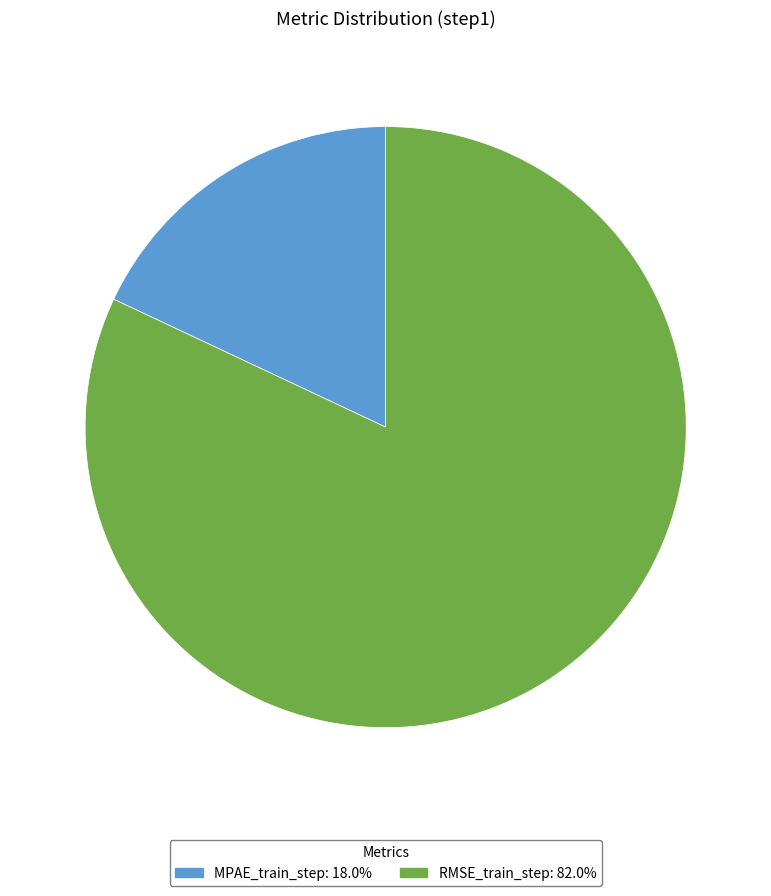

Which category has the smallest portion of the pie?

MPAE_train_step